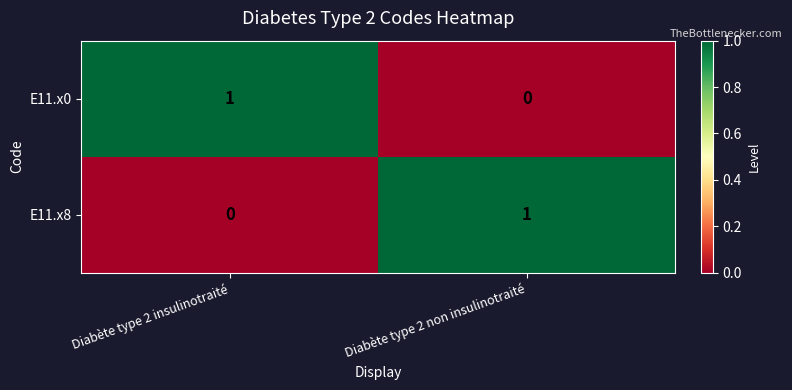

Where is E11.x8 nearest to the value 0?

Diabète type 2 insulinotraité